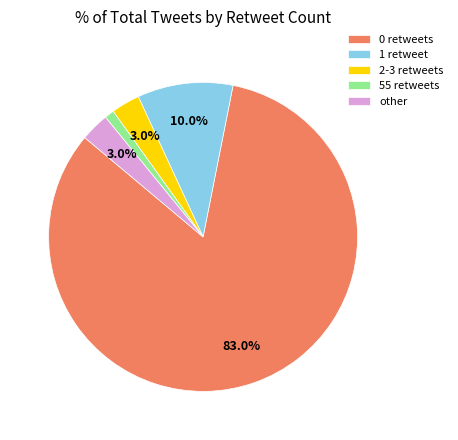

How many slices are in this pie chart?

5